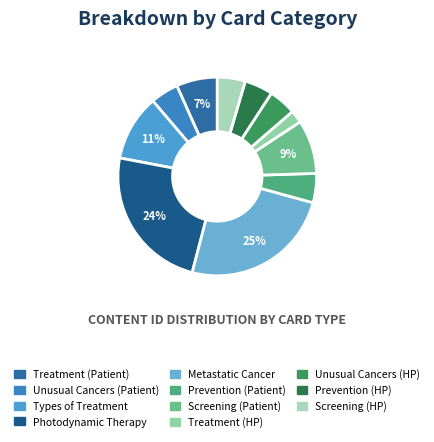

To the nearest percent, what is the difference between the Photodynamic Therapy and Screening (Patient) slice percentages?

15%